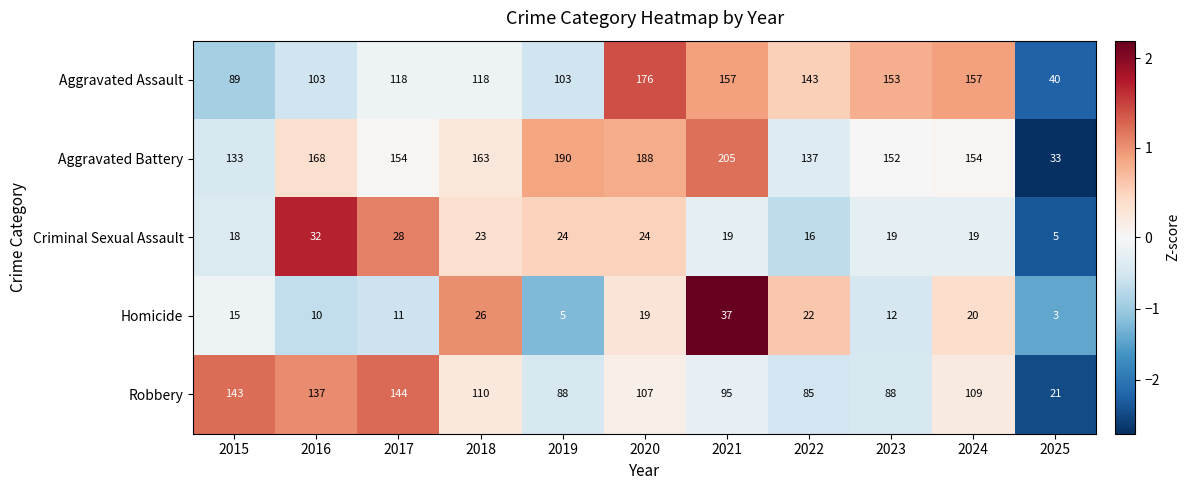

What is the sum of the Aggravated Battery values at 2019 and 2017?

344